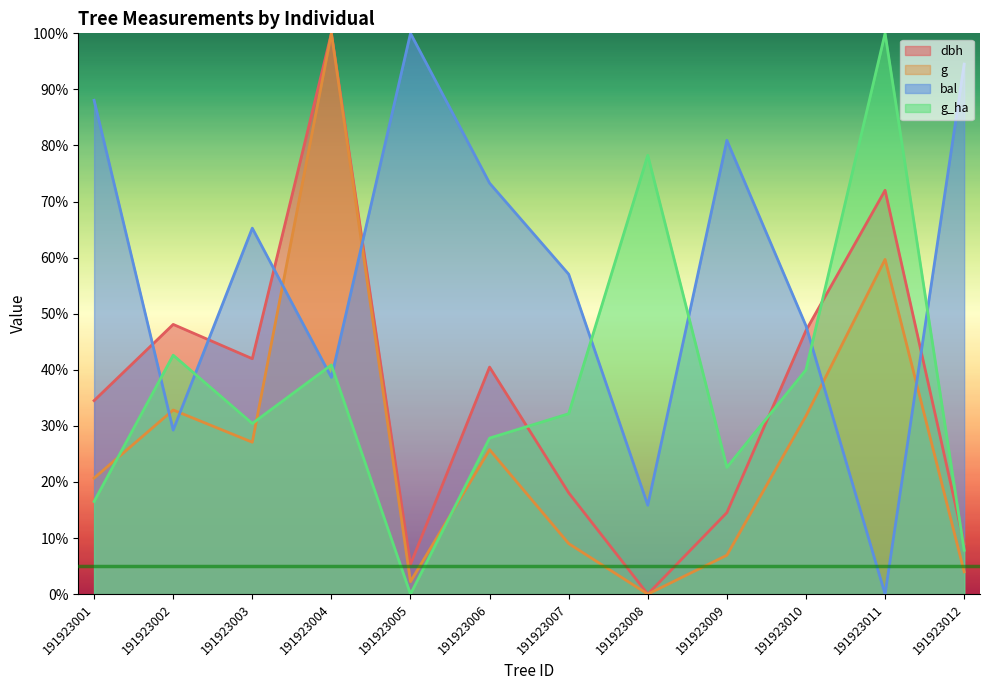

True or false: bal and dbh intersect in this chart.

True